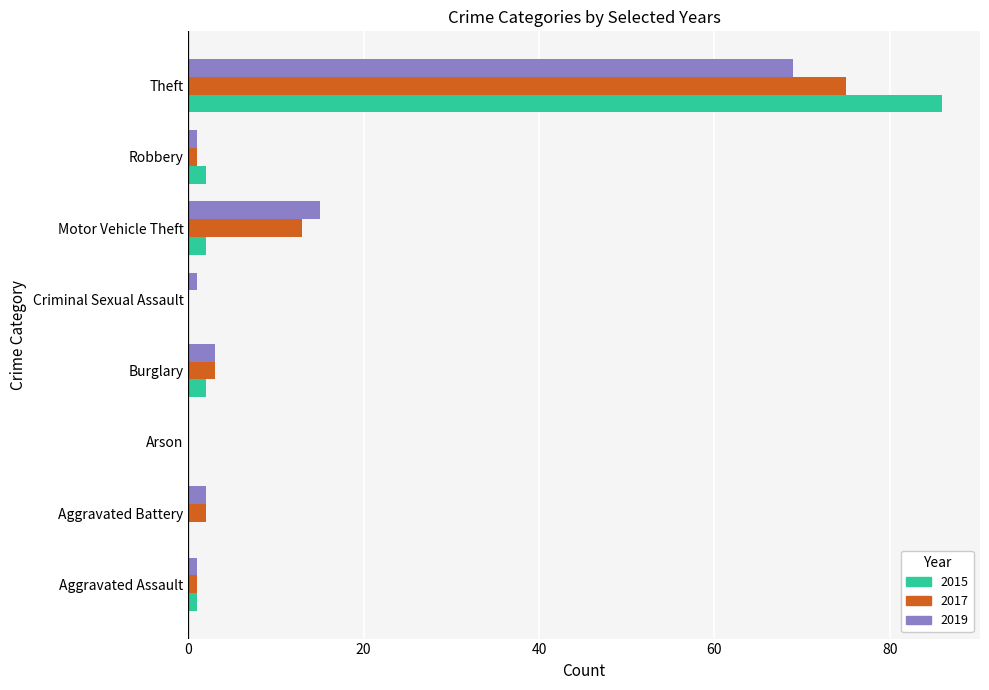

What is the total value across all series at Criminal Sexual Assault?

1